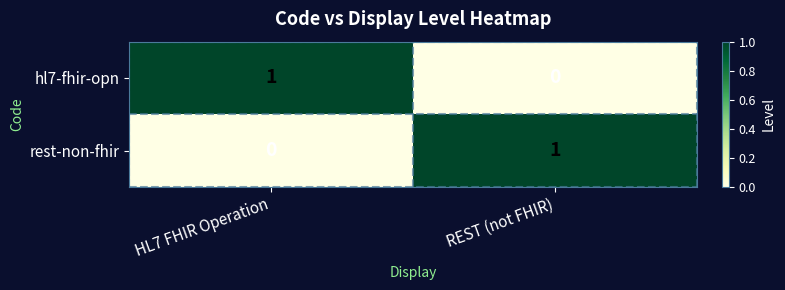

At how many categories does at least one series exceed 0?

2